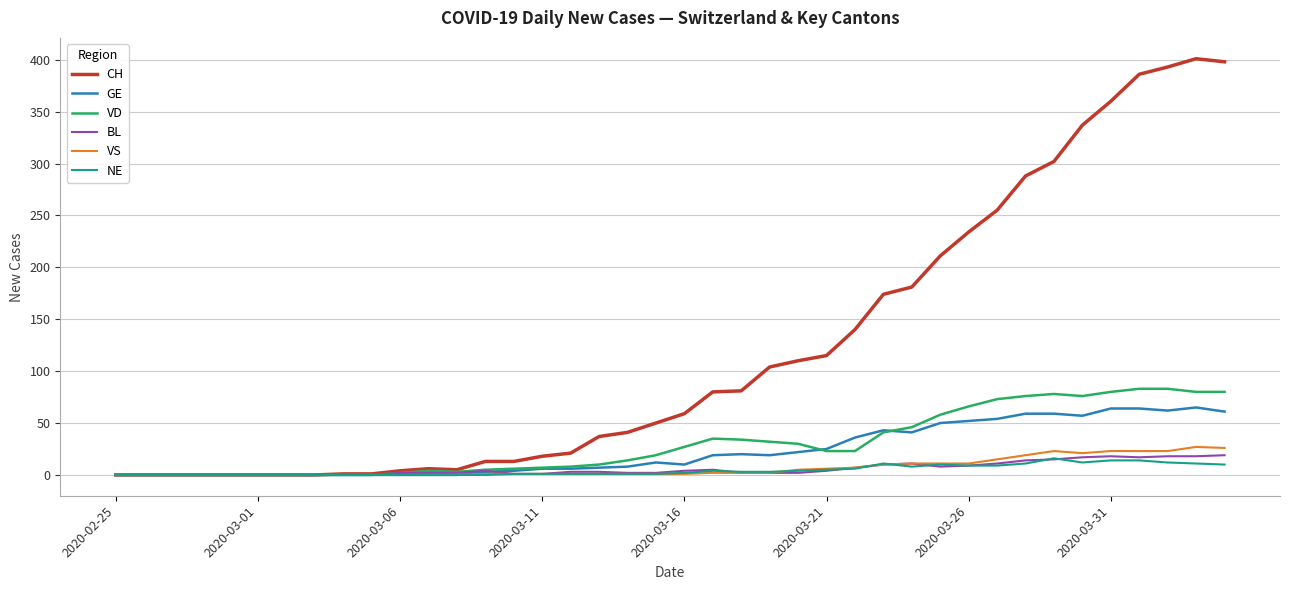

At how many categories does at least one series exceed 202?

11